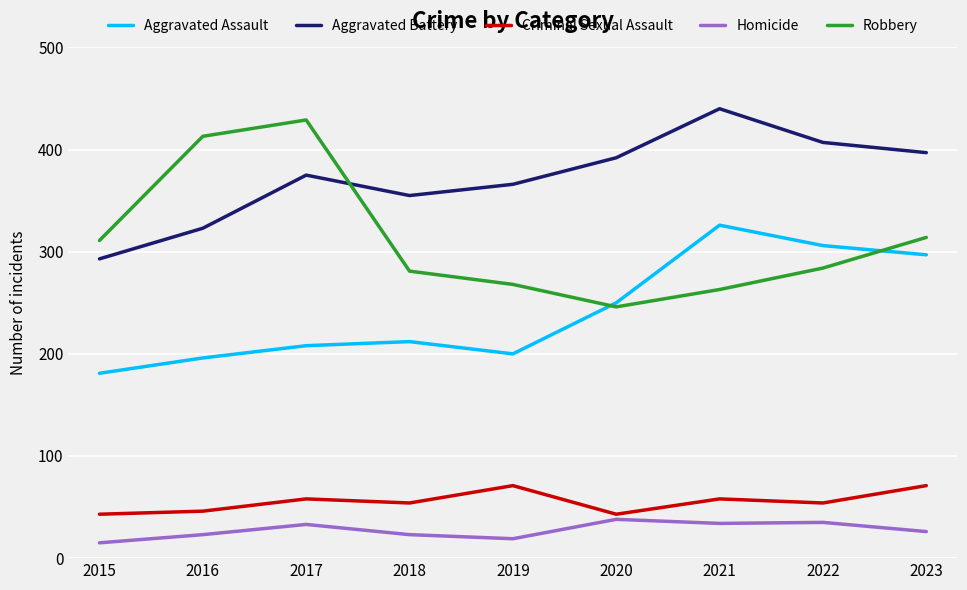

What is the spread (max minus min) of values at 2018?

332